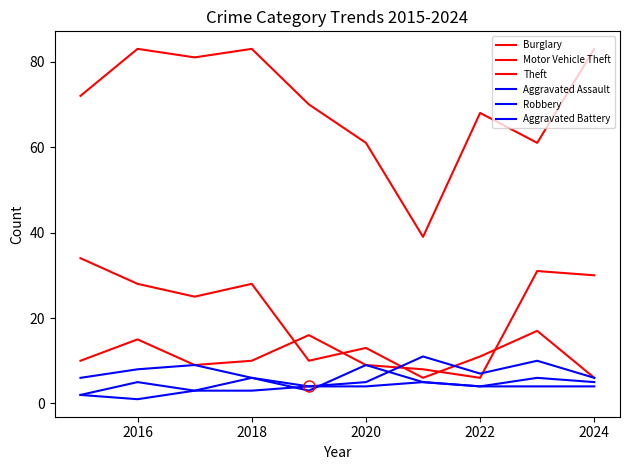

At which category does Robbery reach its first local valley?

2022